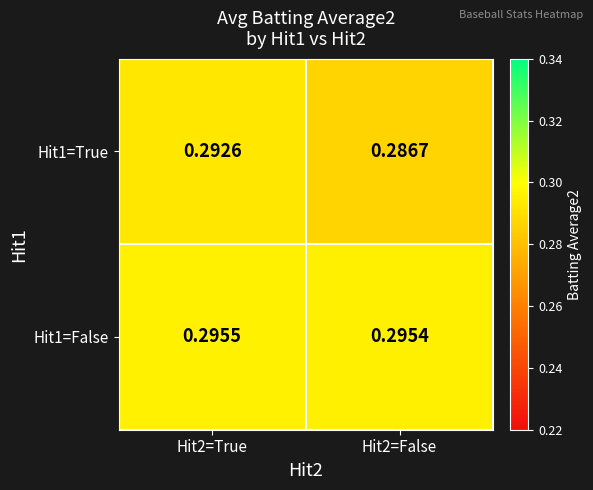

At how many categories does at least one series exceed 0?

2